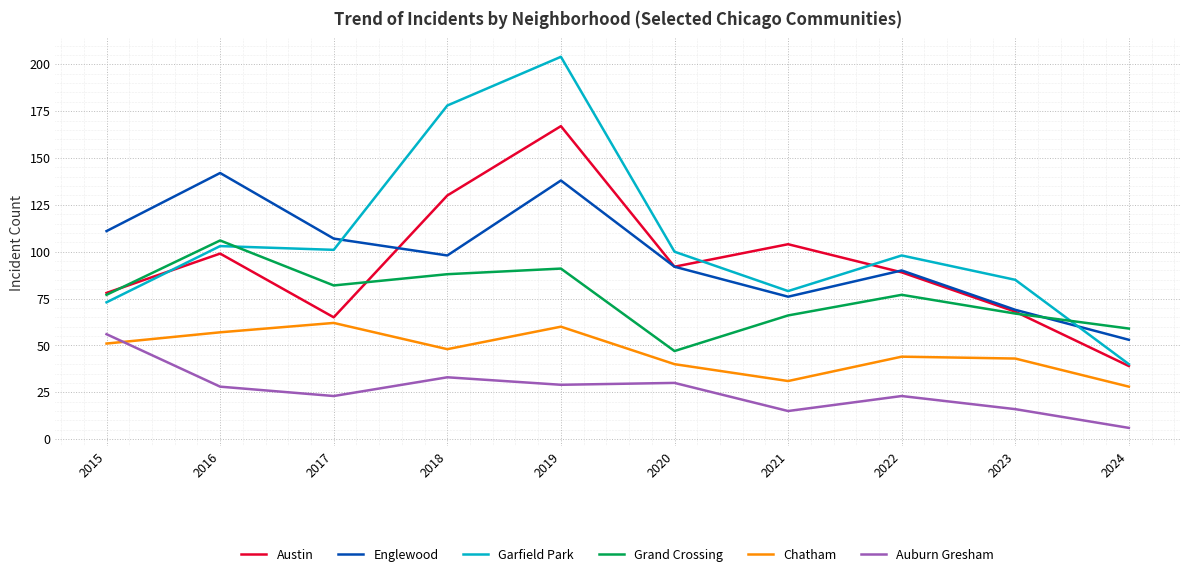

Where is Austin nearest to the value 103?

2021